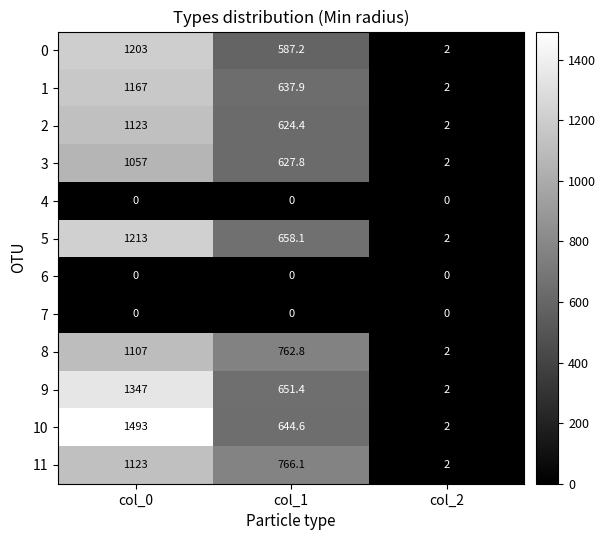

What is the maximum value for 3?

1057.0